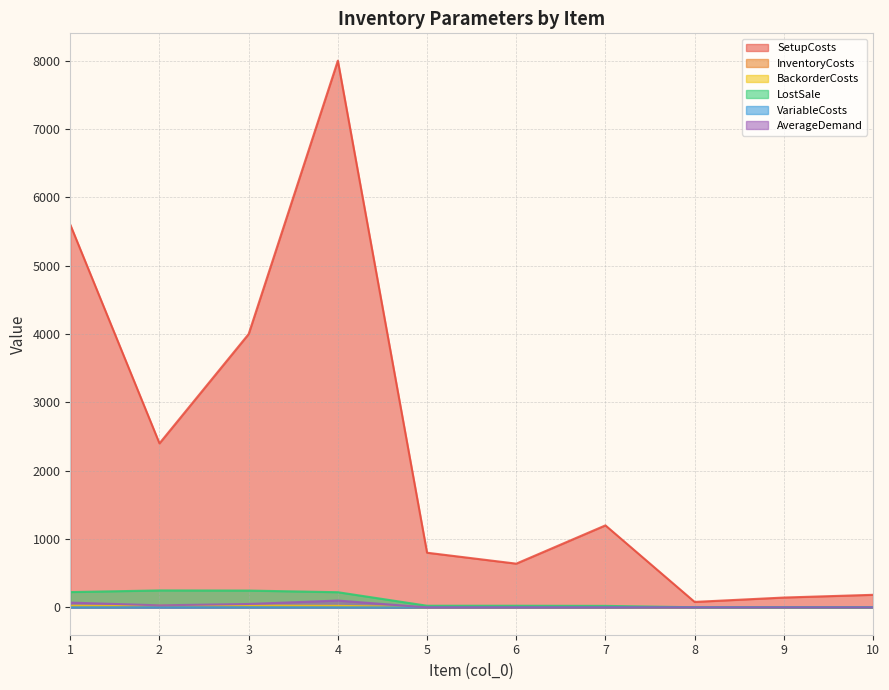

Reading left to right, transcribe all the data shown in this chart.

SetupCosts: 5600.0	2400.0	4000.0	8000.0	800.0	640.0	1200.0	80.0	144.0	184.0
InventoryCosts: 224.0	248.0	246.0	222.0	24.0	24.0	22.0	2.0	2.0	2.0
BackorderCosts: 11.2	12.4	12.3	11.1	1.2	1.2	1.1	0.1	0.1	0.1
LostSale: 22.4	24.8	24.6	22.2	2.4	2.4	2.2	0.2	0.2	0.2
VariableCosts: 1.2	2.4	2.3	1.1	0.2	0.2	0.1	0.0	0.0	0.0
AverageDemand: 70.0	30.0	50.0	100.0	0.0	0.0	0.0	0.0	0.0	0.0